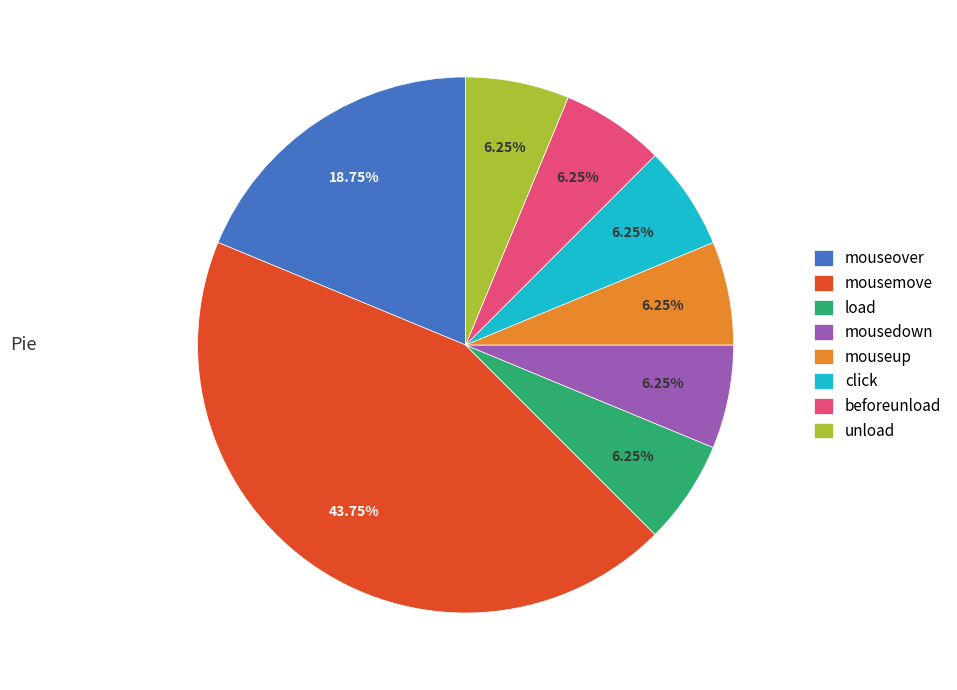

Approximately how many times larger is the value at mousedown compared to load?

1.0